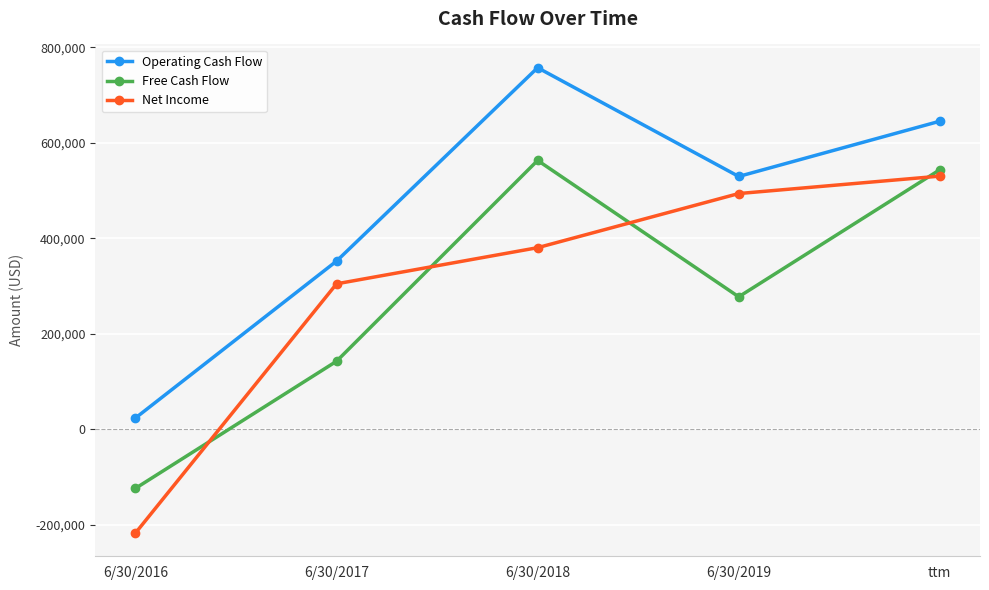

Which series has the largest range (max minus min)?

Net Income